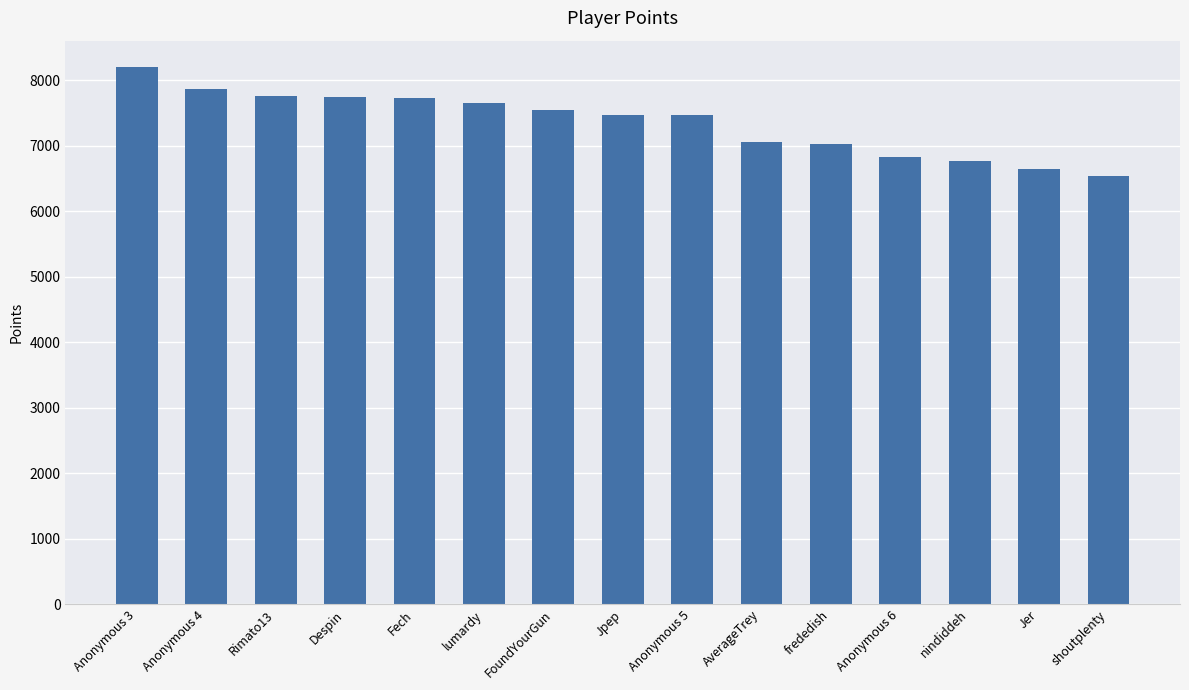

Which category has the highest value across all series?

Anonymous 3